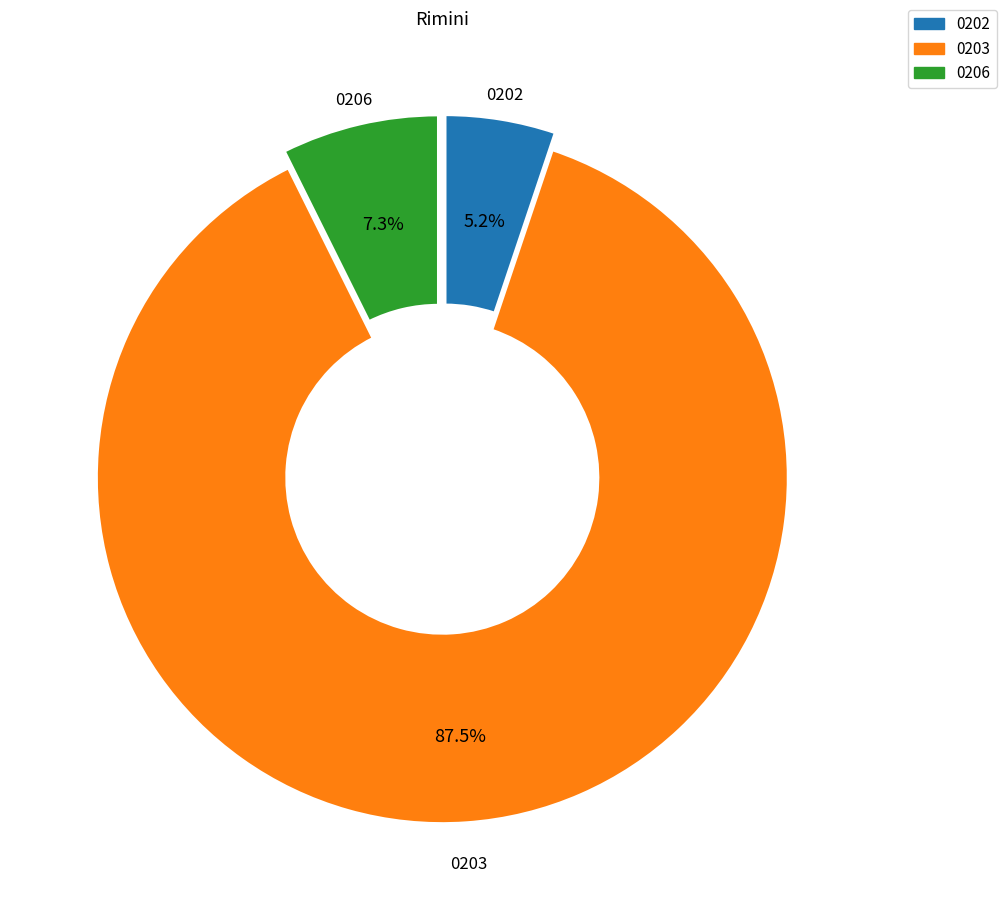

To the nearest percent, what is the average slice percentage?

33%